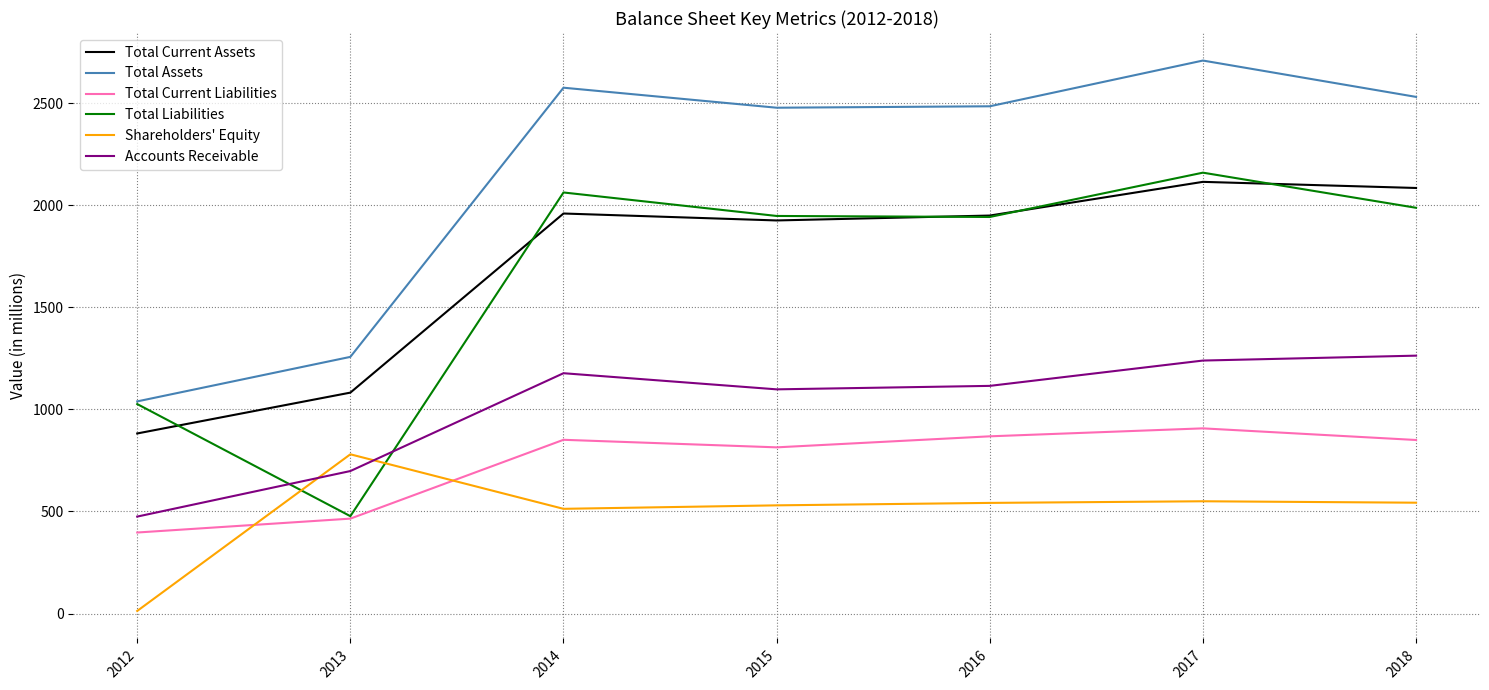

Is the value of Shareholders' Equity at 2014 greater than the value of Total Assets at 2013?

No